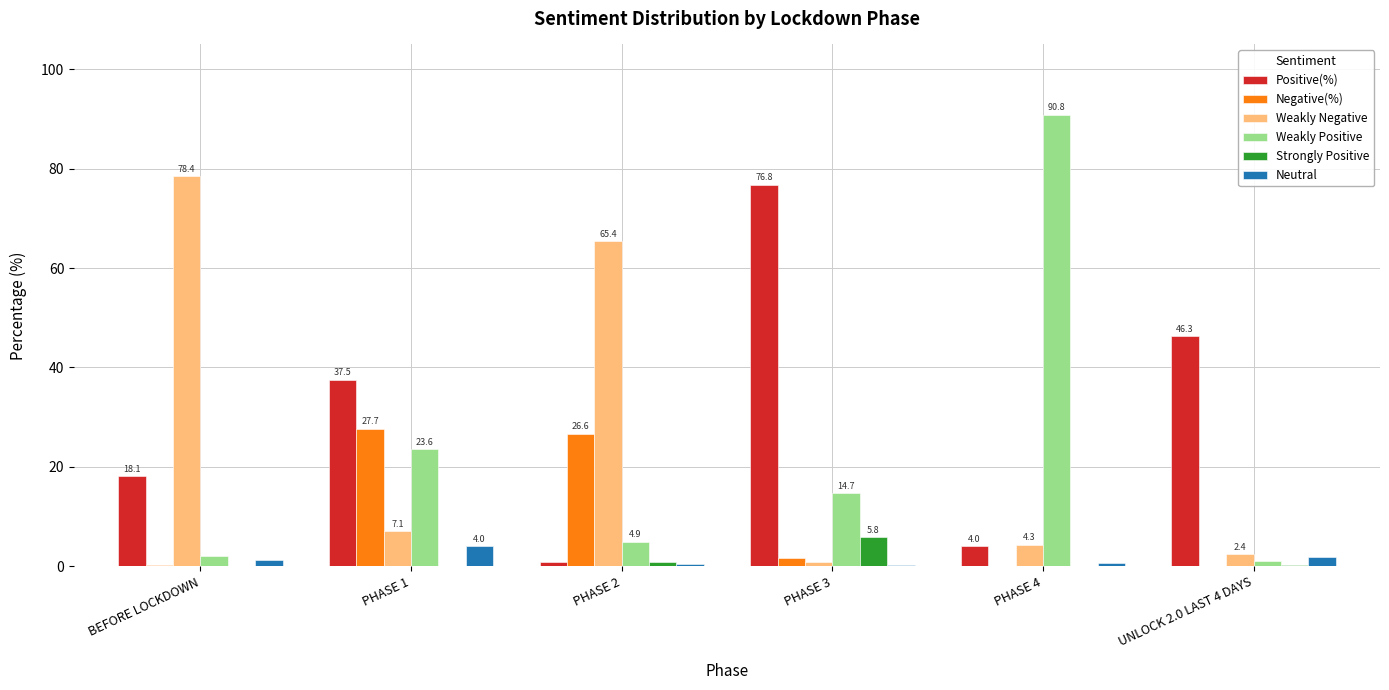

The value of Neutral at UNLOCK 2.0 LAST 4 DAYS is 1.9. True or false?

True